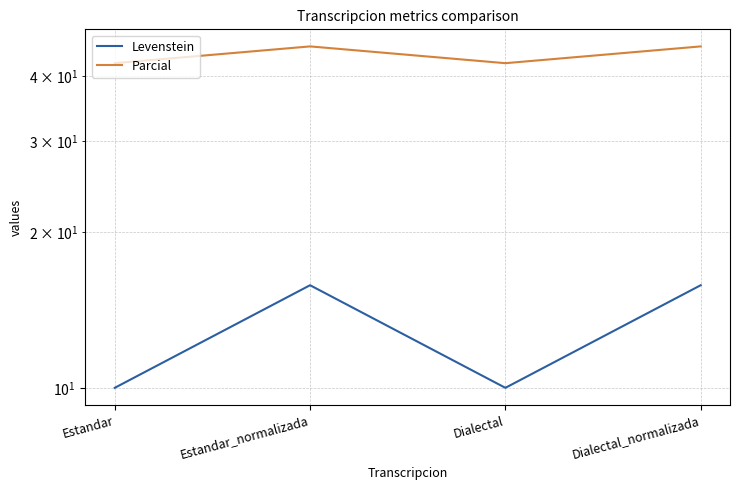

What is the label of the 2nd point from the left?

Estandar_normalizada